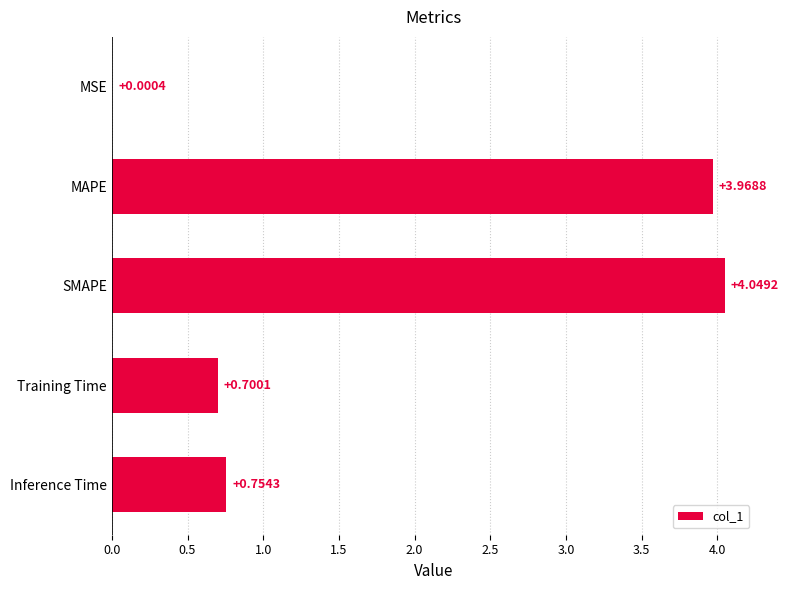

What is the sum of all values?

9.5